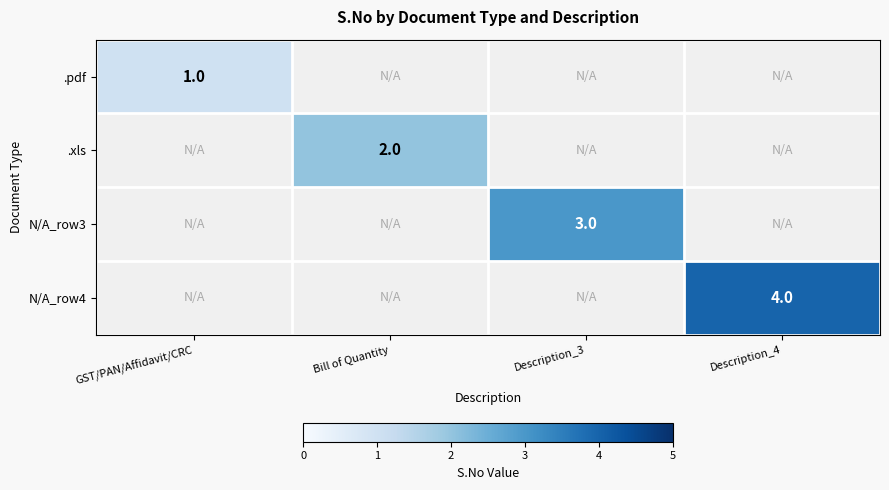

Is it true that .xls equals 2.8 at Bill of Quantity?

False